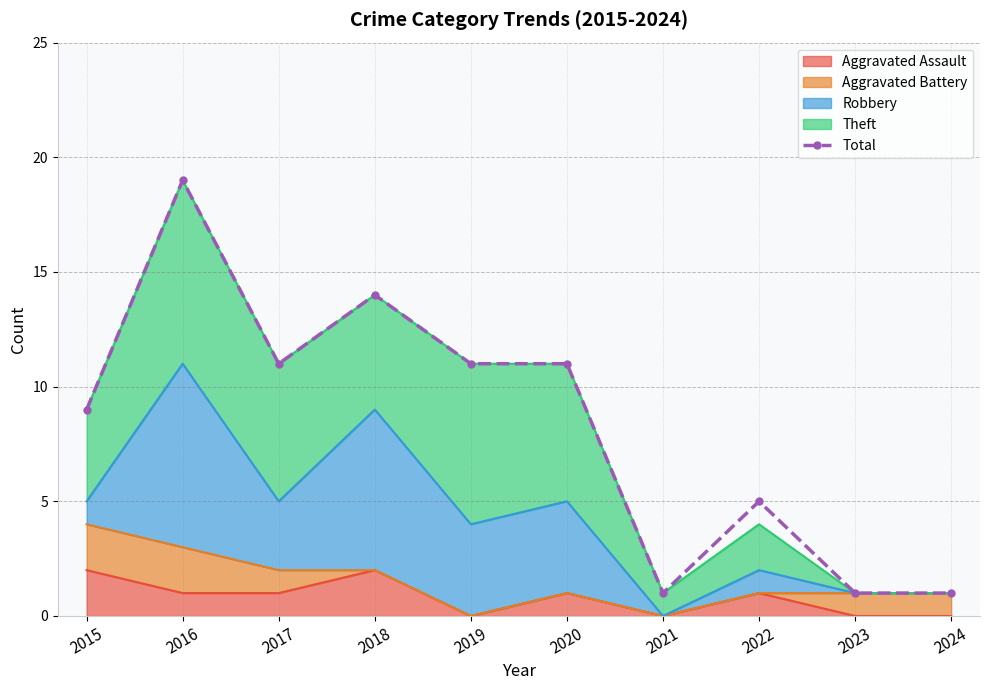

Reading left to right, extract all data points from this chart.

9	19	11	14	11	11	1	5	1	1